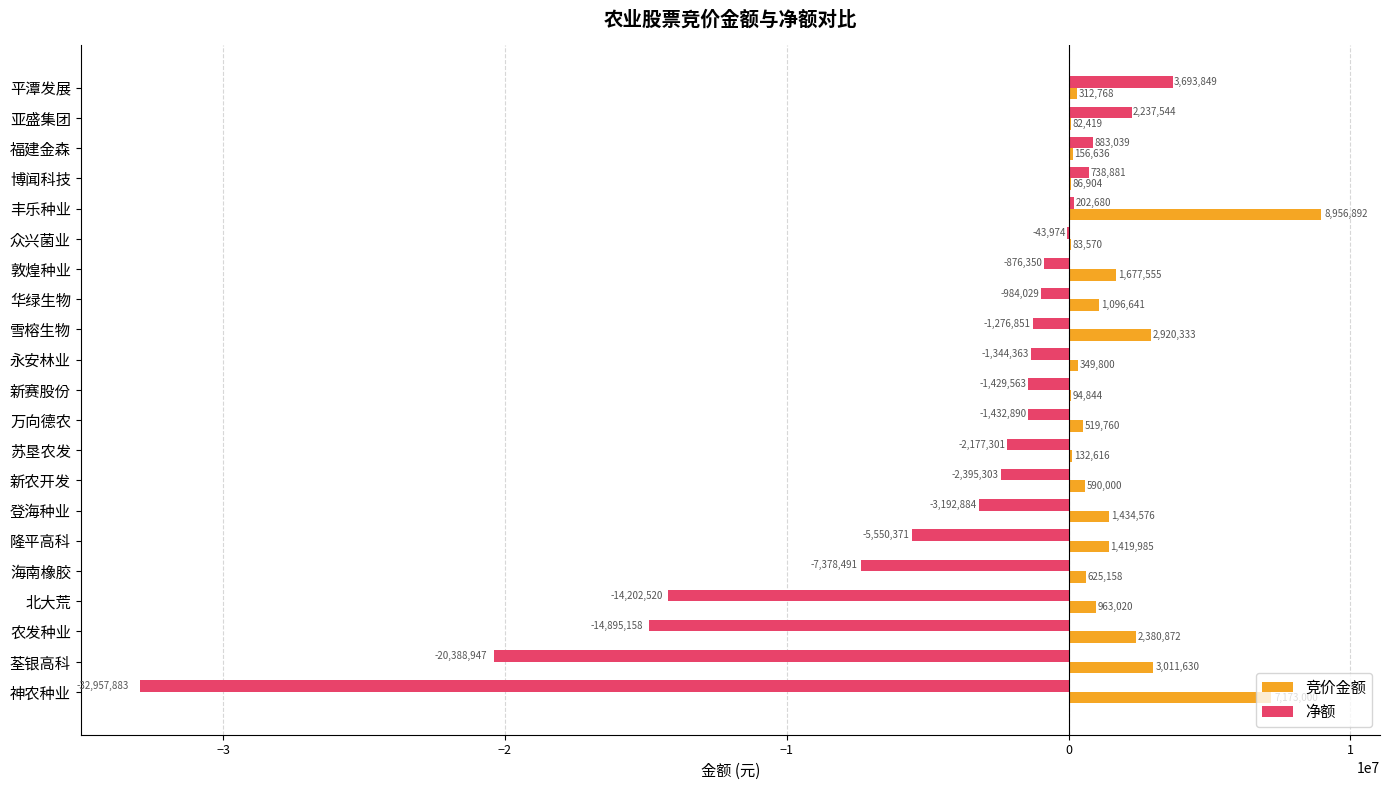

Is it true that 净额 equals -11101857 at 神农种业?

False